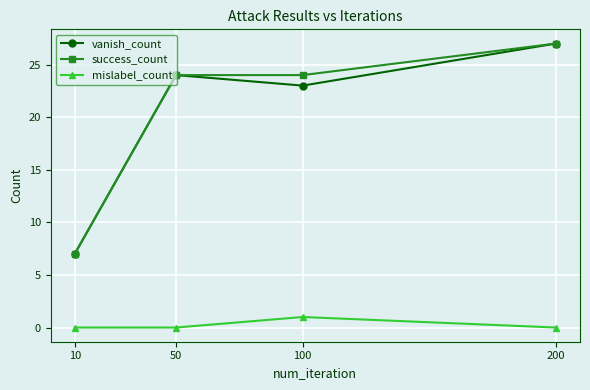

What is the difference between the maximum and minimum values in the vanish_count series?

20